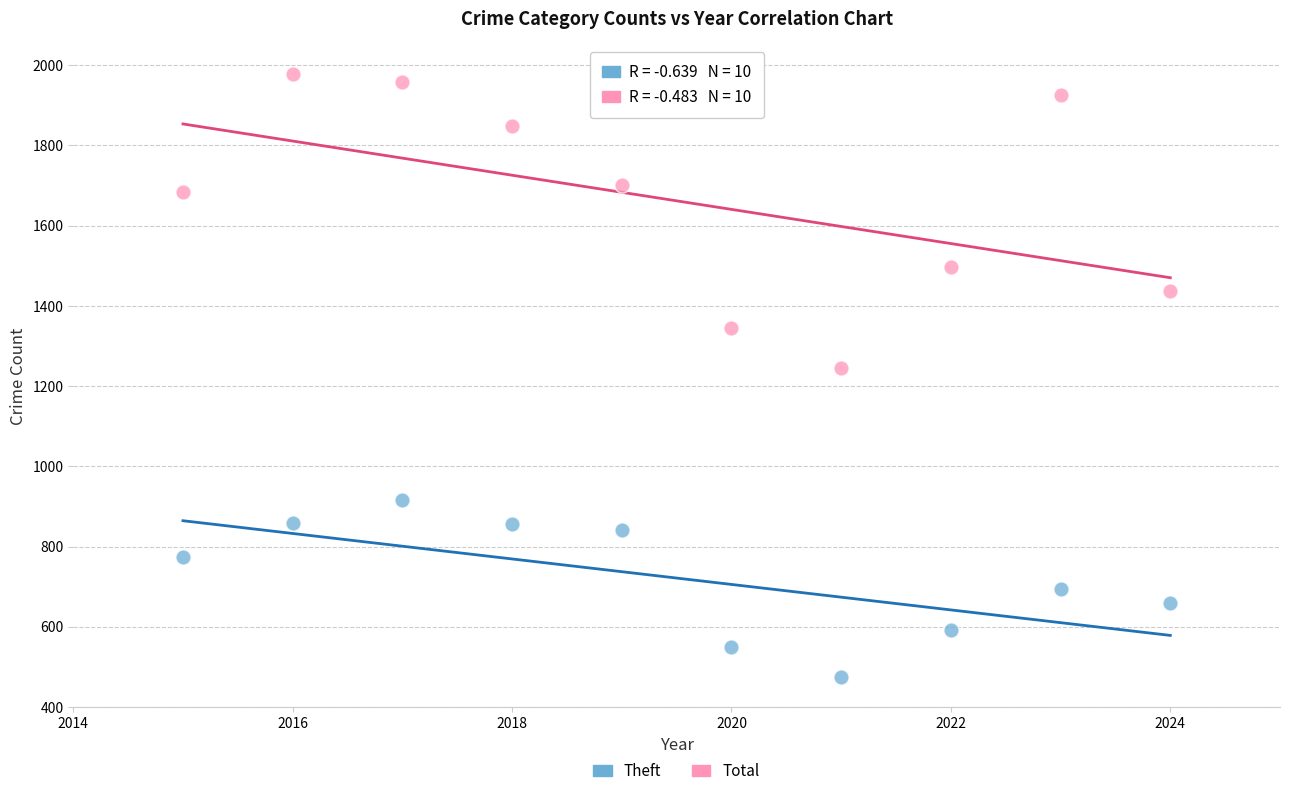

Which series contains the highest Y value?

Total